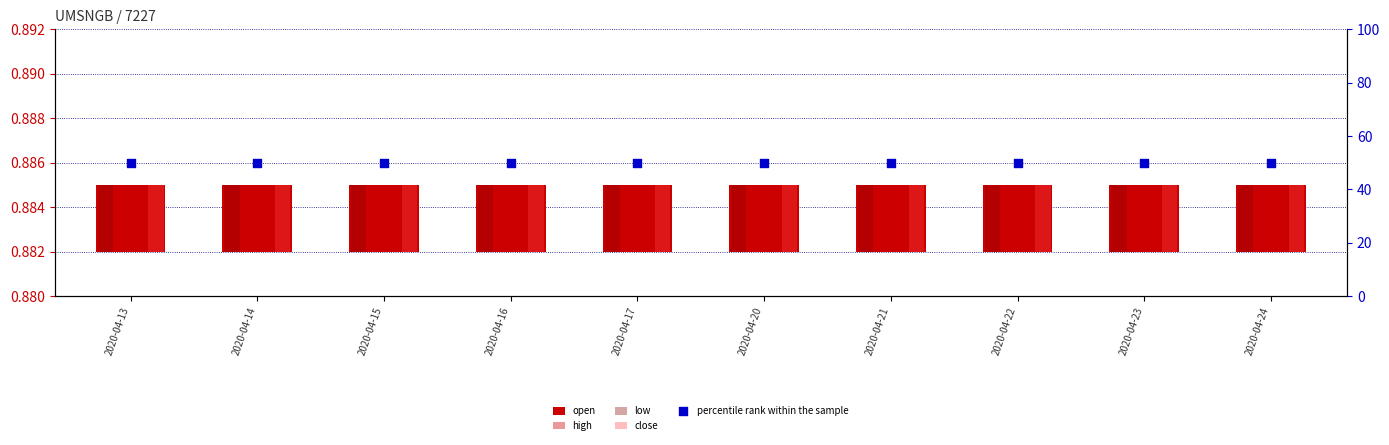

At which category is the sum across all series the highest?

2020-04-13